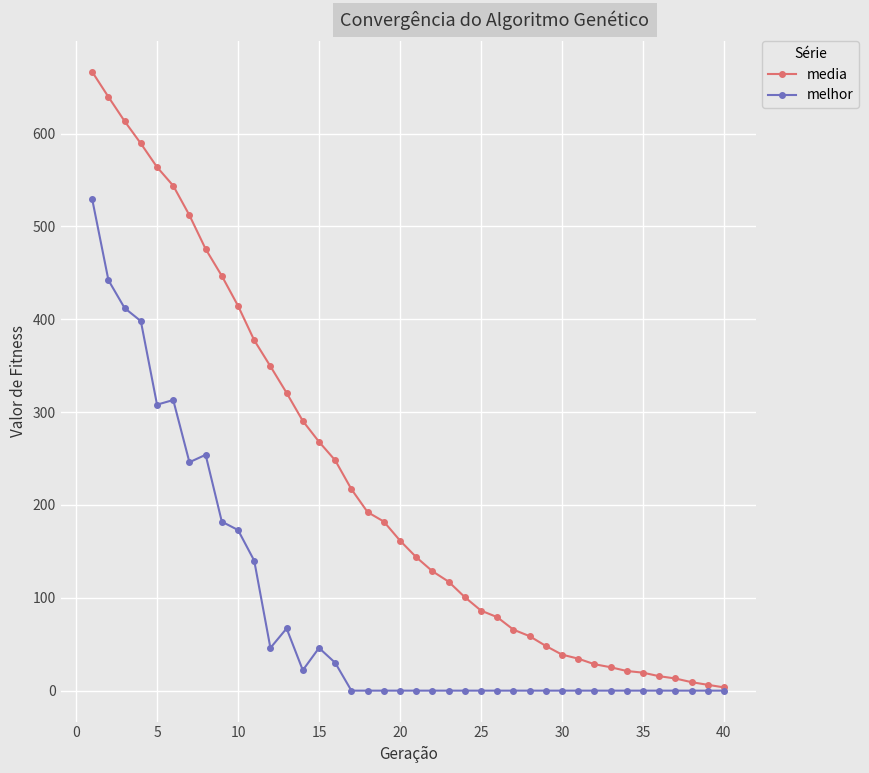

What is the value of the media point at the 29th from the left?

48.2